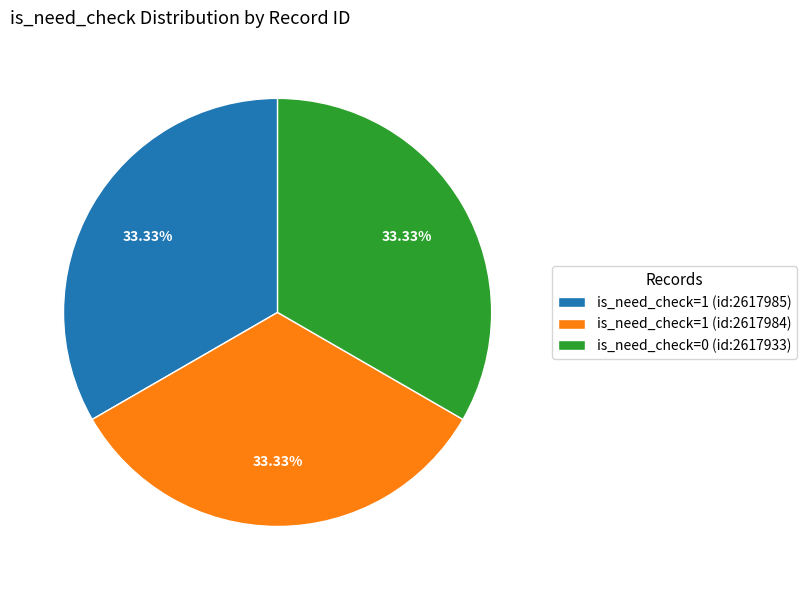

Is the sum of is_need_check=0 (id:2617933) and is_need_check=1 (id:2617985) greater than half?

Yes